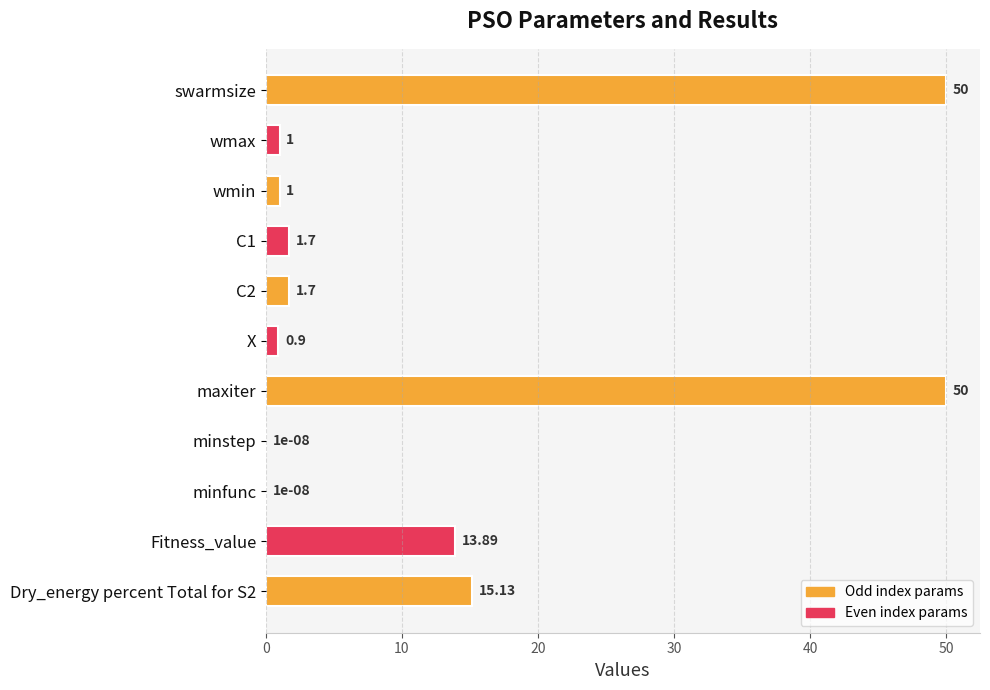

How many data points does each series have?

11